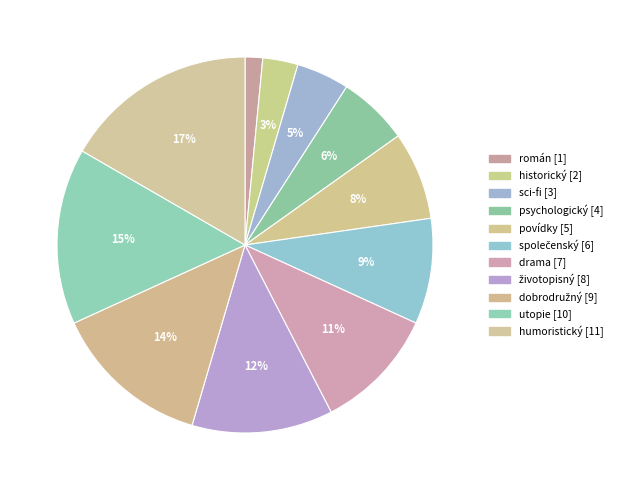

How much of the chart is everything except dobrodružný?

86.4%